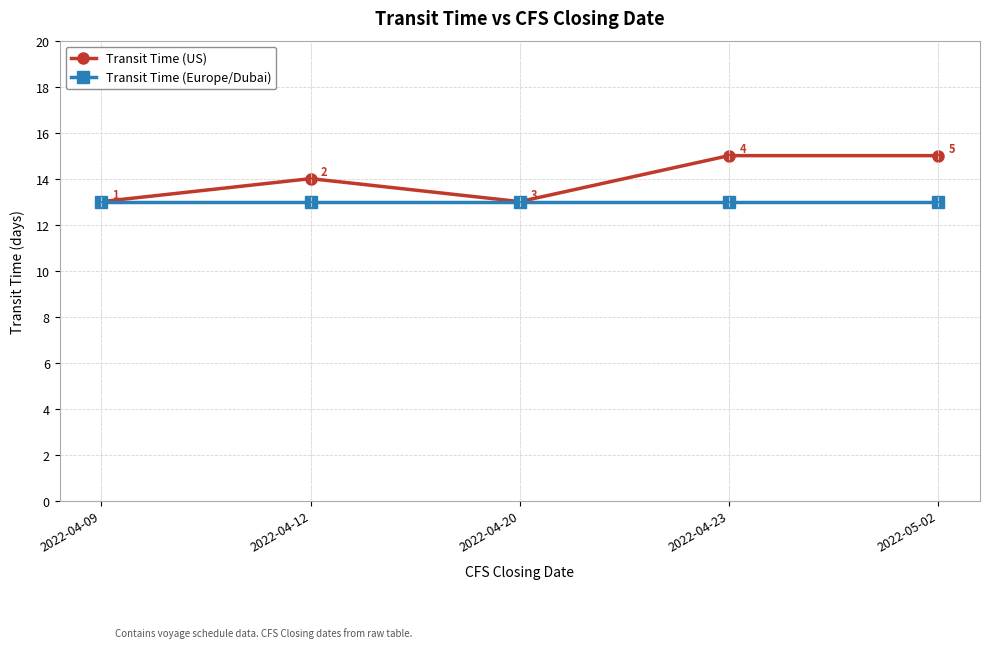

Which series has the largest range (max minus min)?

Transit Time (US)